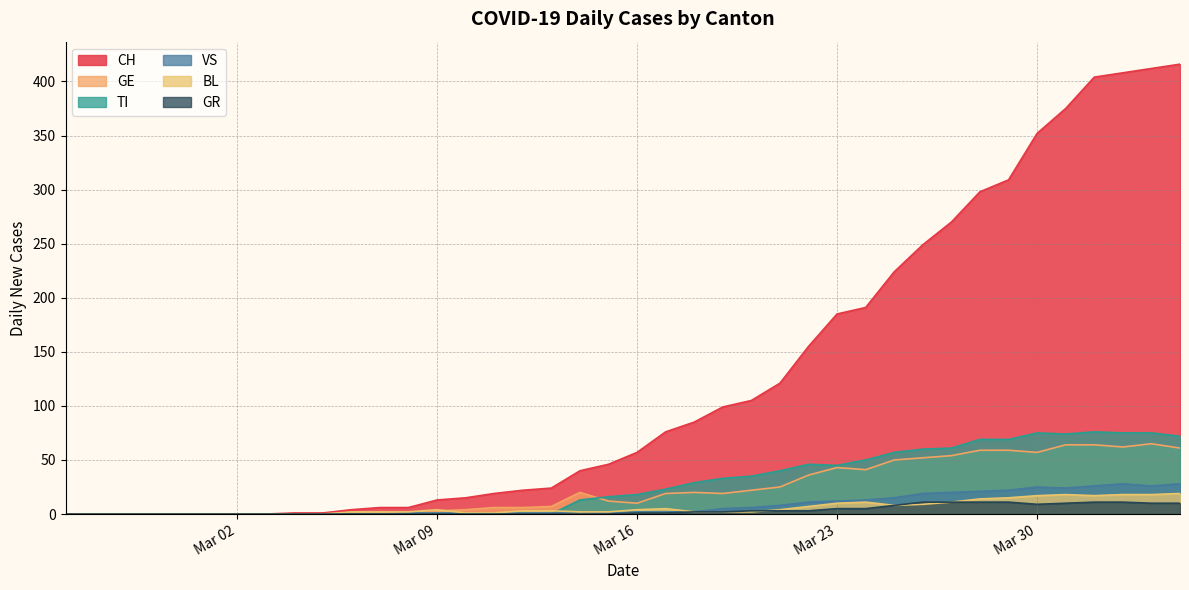

Where is the first local maximum for VS?

2020-03-14